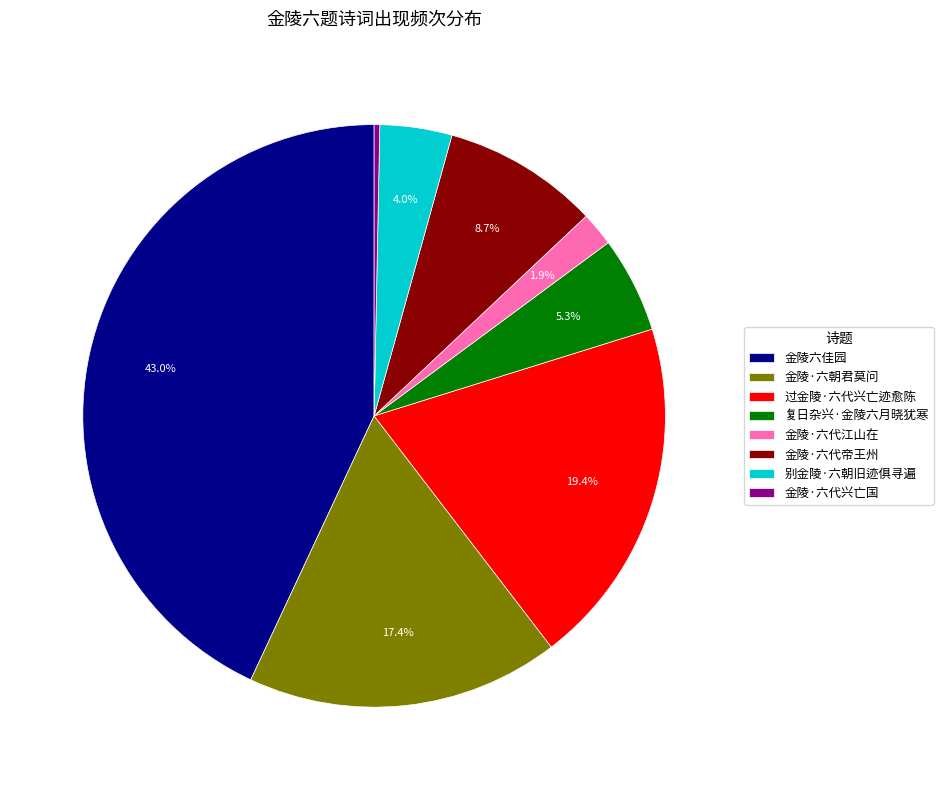

What percentage is the 别金陵·六朝旧迹俱寻遍 slice, to the nearest percent?

4%